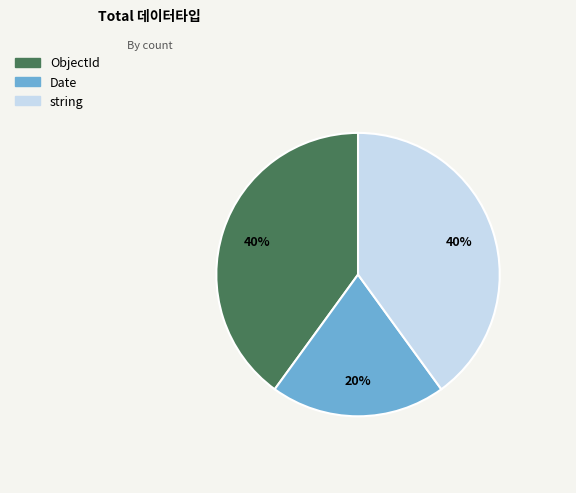

To the nearest percent, what is the difference between the largest and smallest slice percentages?

20%